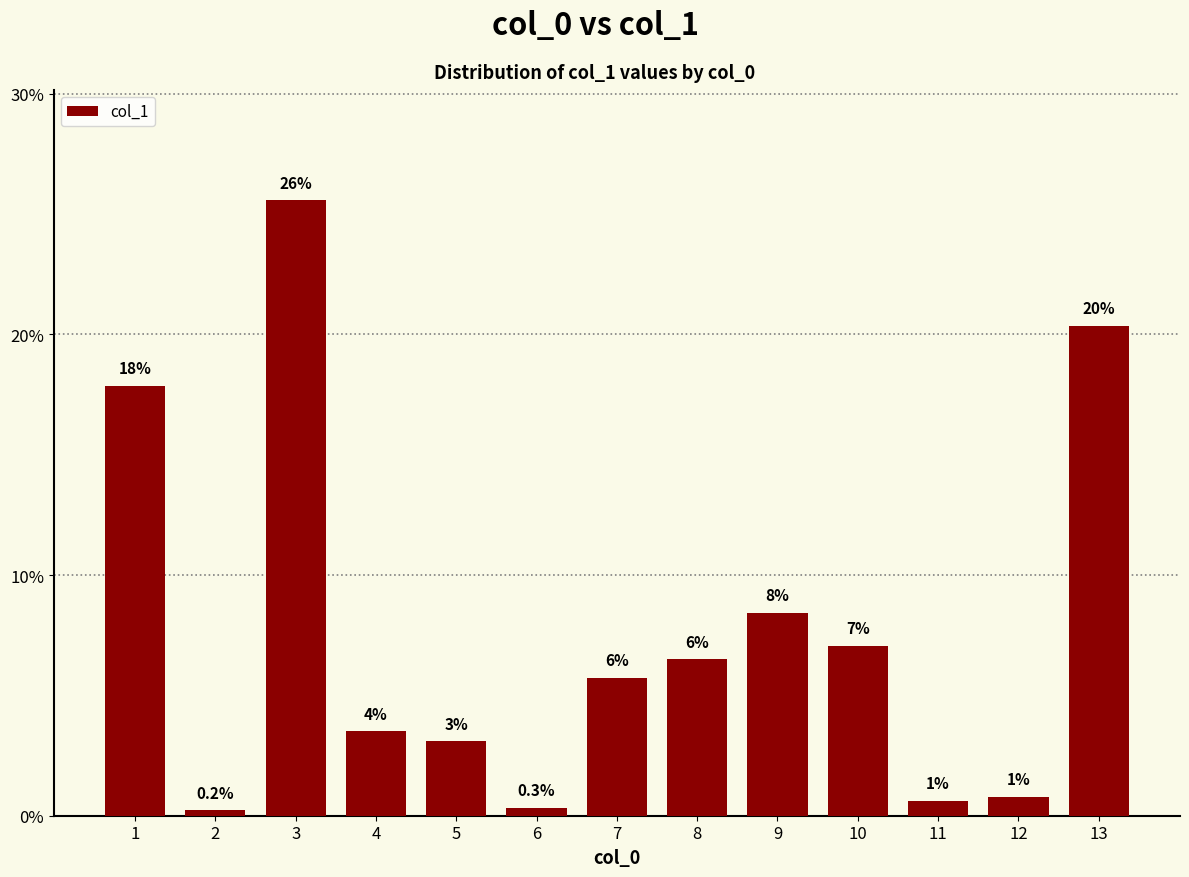

Reading right to left, list all the values displayed in this chart.

20.3	0.8	0.6	7.1	8.4	6.5	5.7	0.3	3.1	3.5	25.6	0.2	17.8